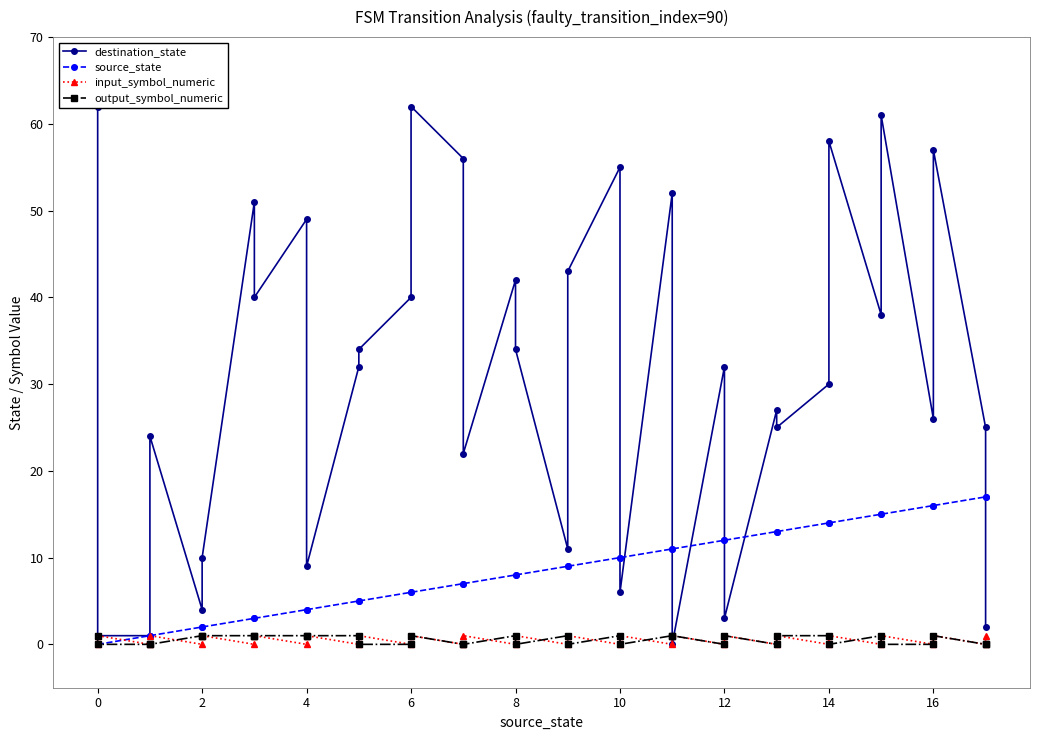

True or false: output_symbol_numeric and source_state cross at least once.

False